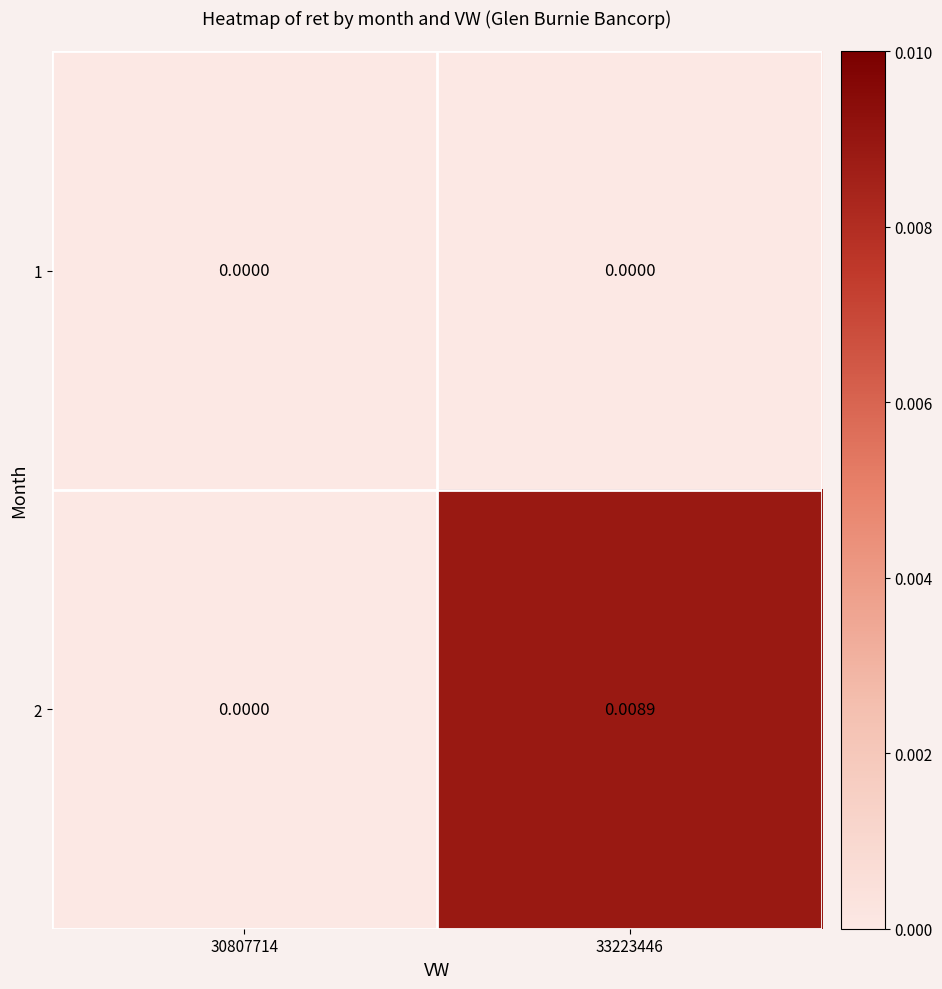

Is the value of 2 at 33223446 greater than the value of 1 at 33223446?

Yes